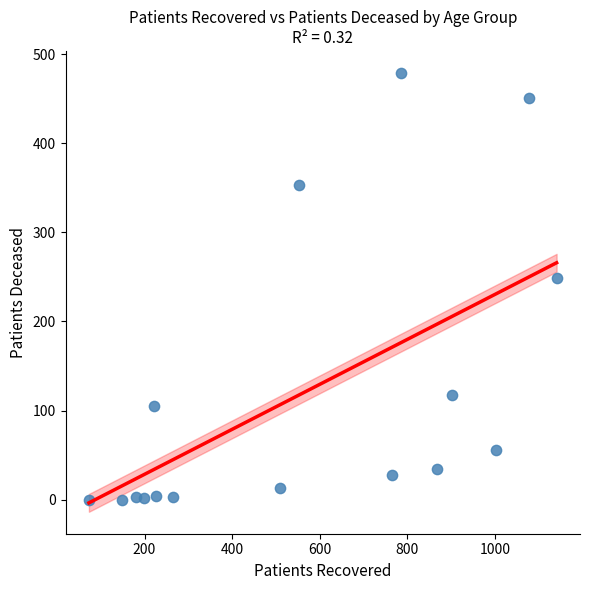

What is the range of Y values (max minus min)?

479